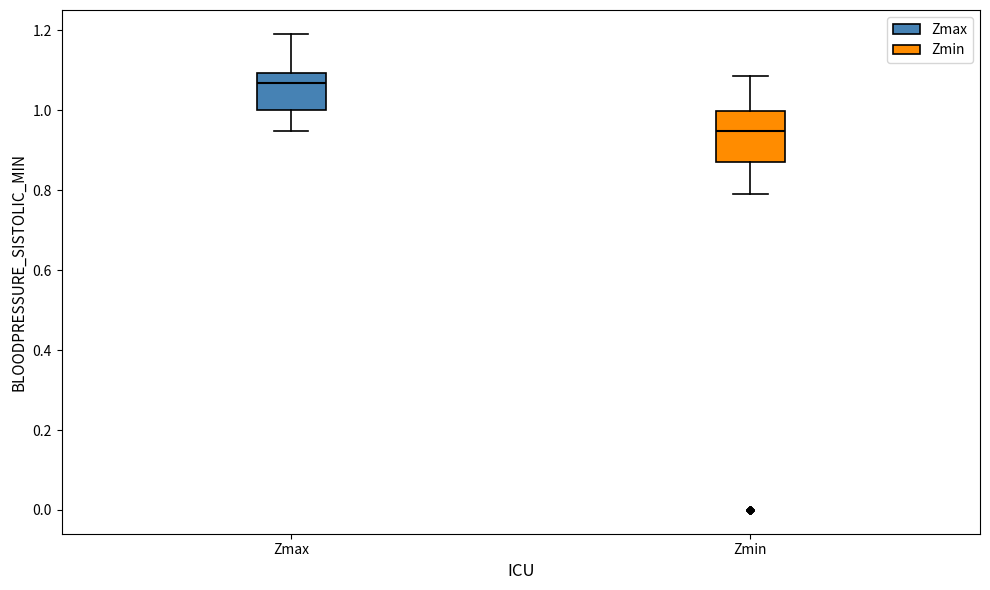

Reading left to right, read every box against the y-axis: the position of its median line, the range the box covers, and the ends of its whiskers. The values are not printed on the chart, so give them approximately, as read against the axis.

Zmax: median 1.06, box 1.00 to 1.10, whiskers 0.94 to 1.20
Zmin: median 0.94, box 0.88 to 1.00, whiskers 0.80 to 1.08